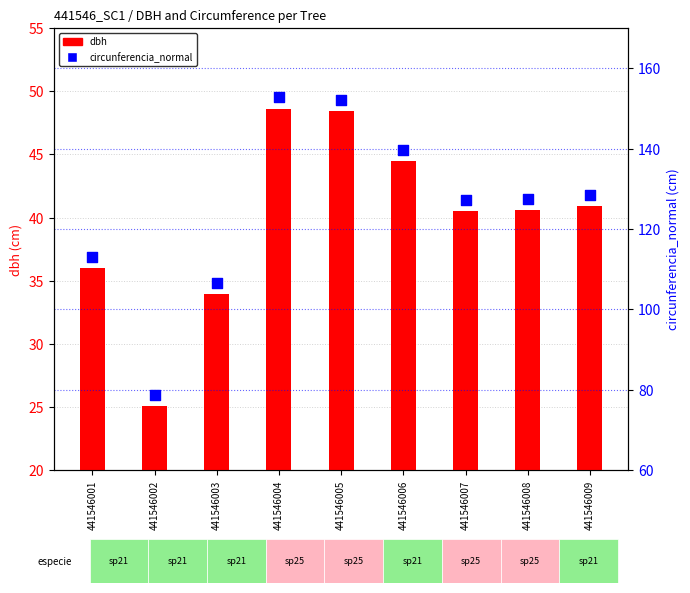

Which series has the widest spread of Y values?

circunferencia_normal